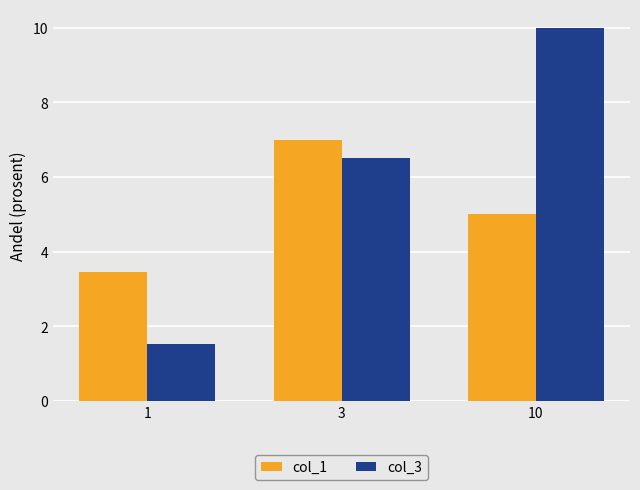

Rank the series by their maximum value, from lowest to highest.

col_1, col_3